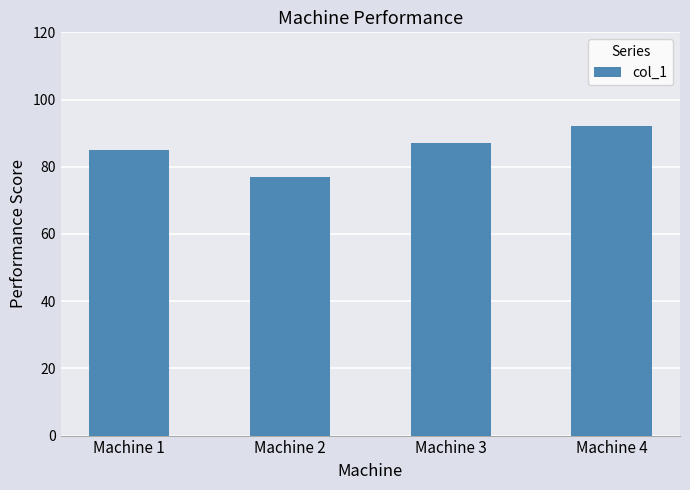

What is the change in value from Machine 2 to Machine 3?

+10